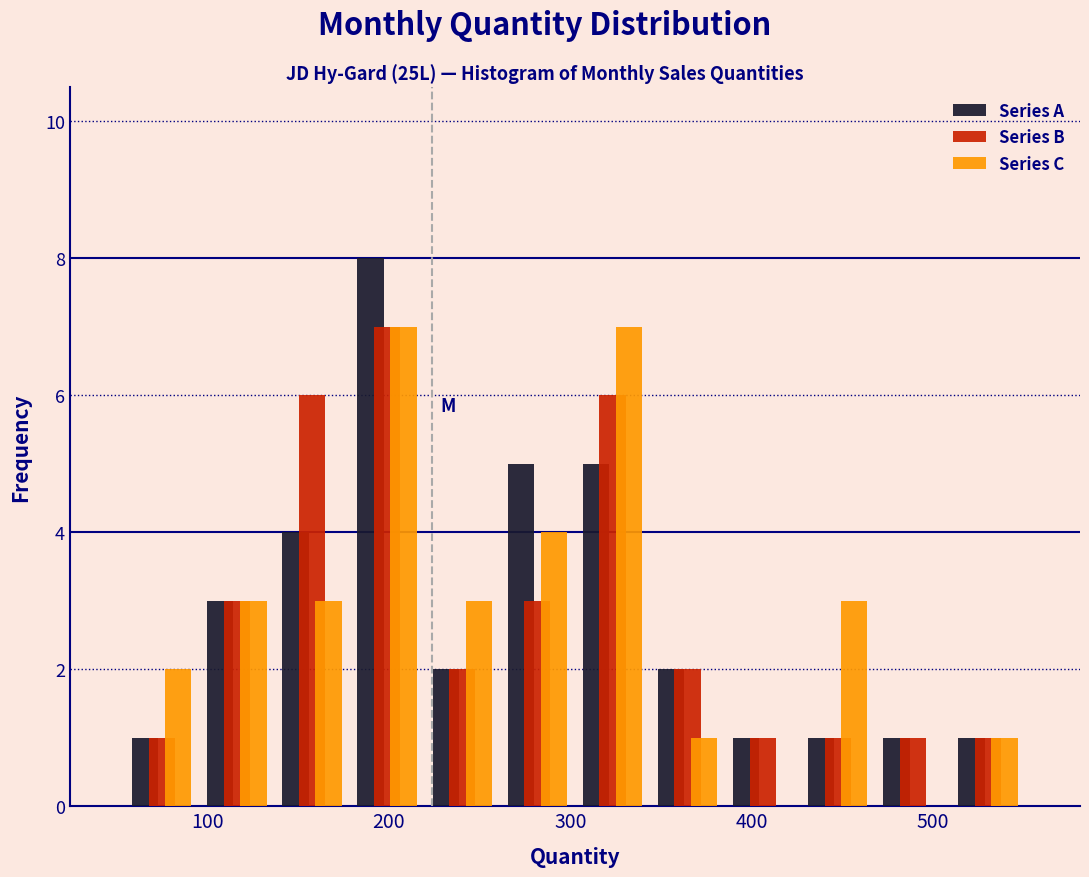

Reading left to right, transcribe this chart: for each range on the x-axis, give the height of each series' bar. Neither the bar edges nor the heights are printed on the chart, so give them approximately, as read against the axes.

50 to 100: Series A=1	Series B=1	Series C=2
100 to 140: Series A=3	Series B=3	Series C=3
140 to 180: Series A=4	Series B=6	Series C=3
180 to 220: Series A=8	Series B=7	Series C=7
220 to 260: Series A=2	Series B=2	Series C=3
260 to 300: Series A=5	Series B=3	Series C=4
300 to 340: Series A=5	Series B=6	Series C=7
340 to 390: Series A=2	Series B=2	Series C=1
390 to 430: Series A=1	Series B=1	Series C=0
430 to 470: Series A=1	Series B=1	Series C=3
470 to 510: Series A=1	Series B=1	Series C=0
510 to 550: Series A=1	Series B=1	Series C=1